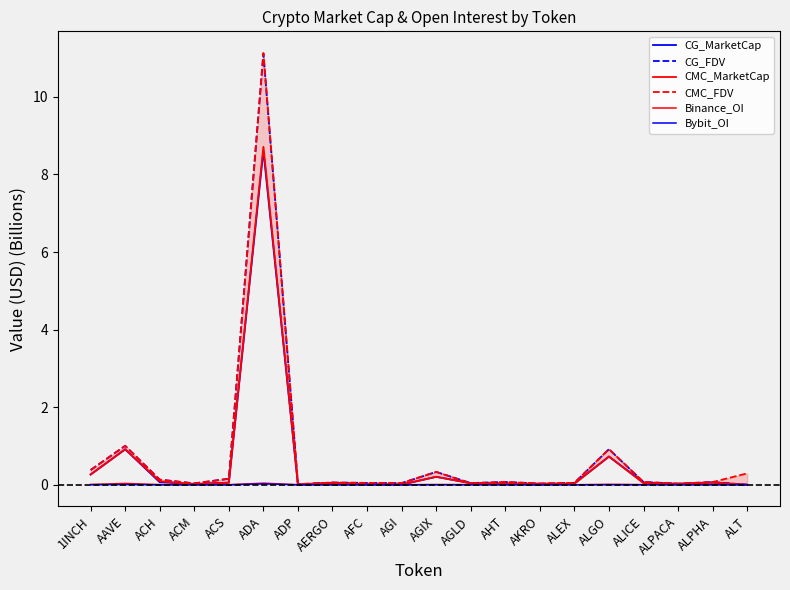

List the series in order of their peak value, lowest first.

Bybit_OI, Binance_OI, CG_MarketCap, CMC_MarketCap, CG_FDV, CMC_FDV